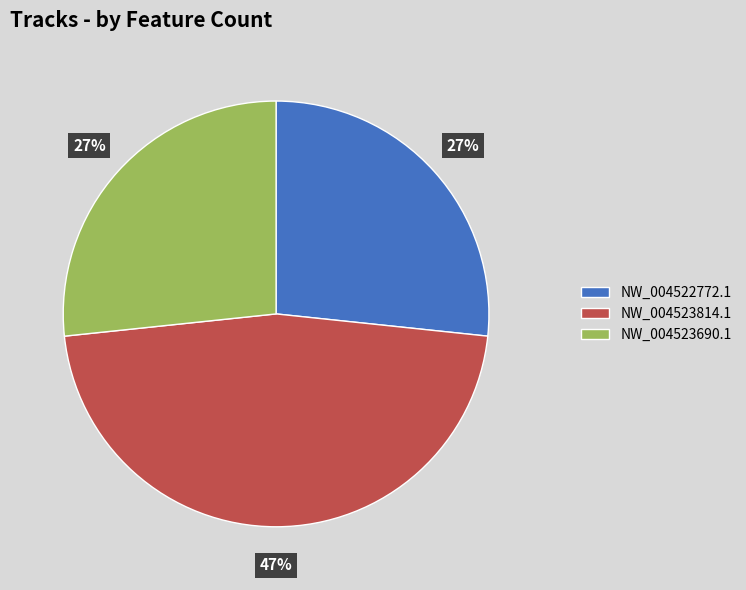

Count the number of slices in the pie.

3